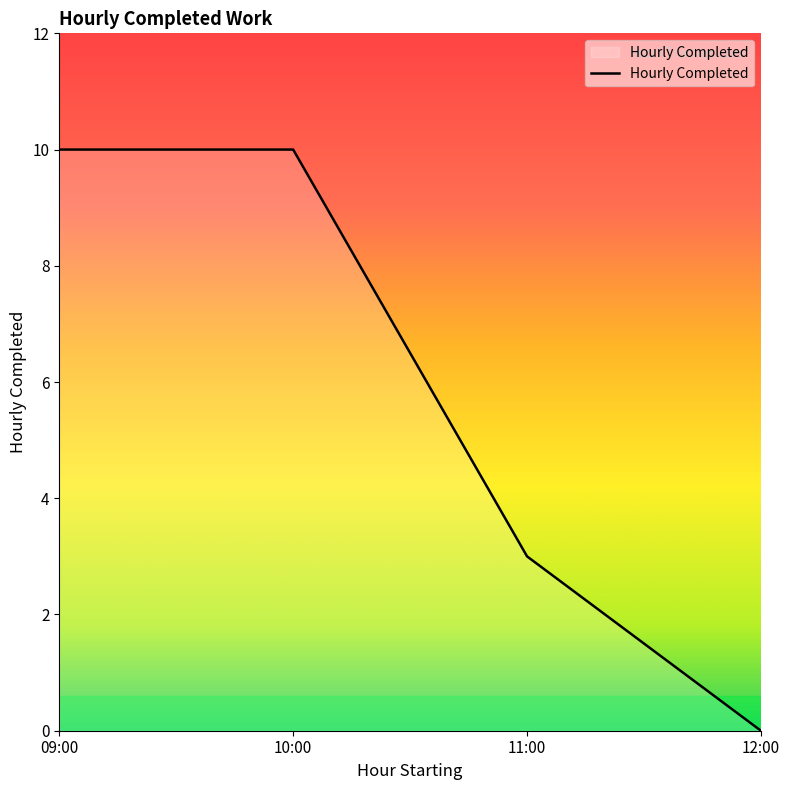

The chart shows a value of 3 at 11:00. True or false?

True